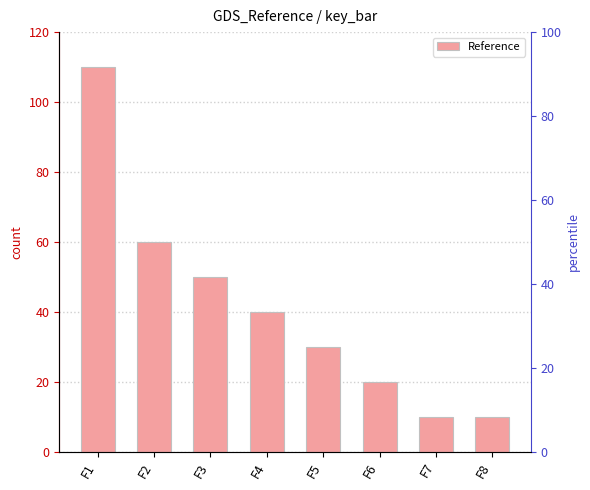

What is the smallest value displayed?

10